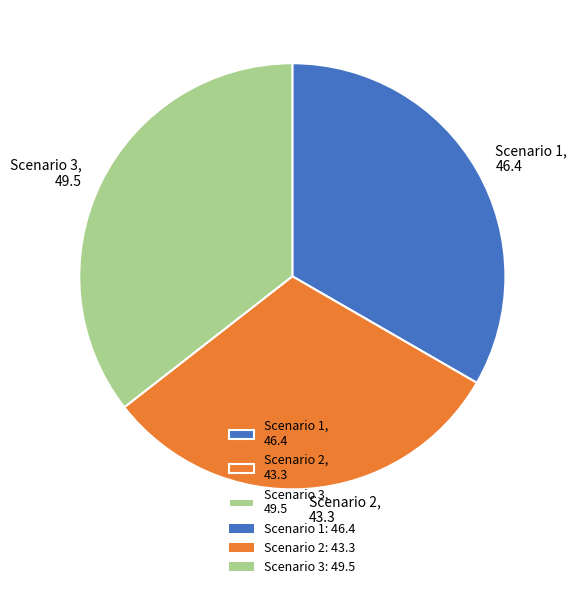

Is the sum of Scenario 2, 43.3 and Scenario 1, 46.4 greater than half?

Yes